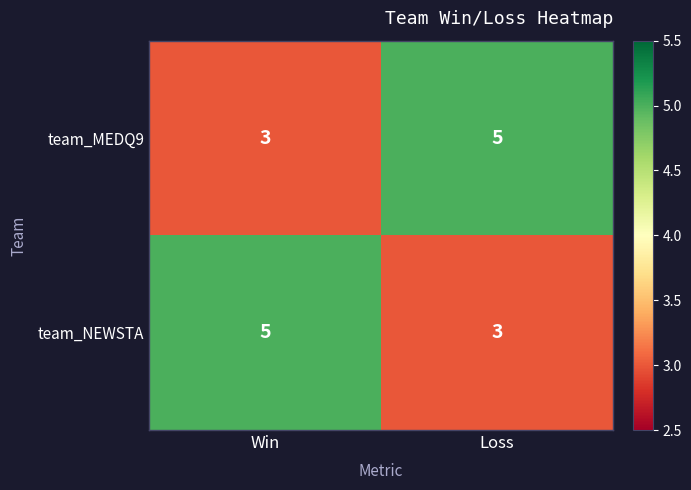

What is the sum of all team_MEDQ9 values?

8